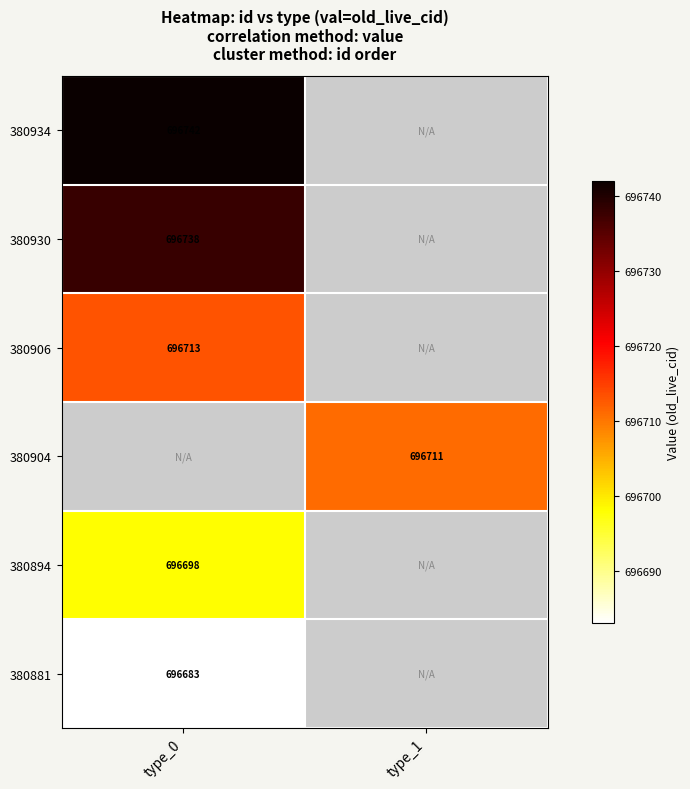

Is the value of 380906 at type_0 greater than the value of 380930 at type_0?

No